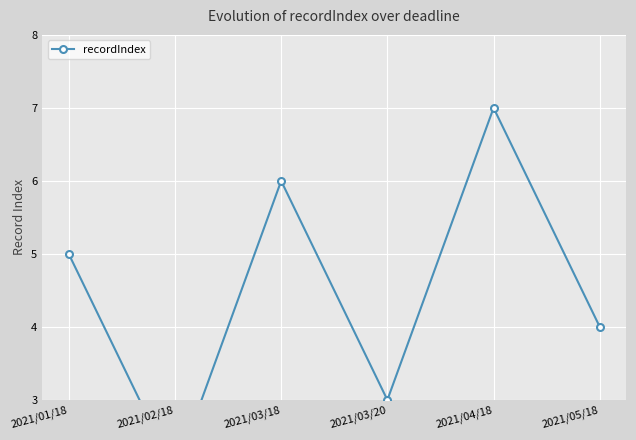

Read the value at 2021/05/18.

4